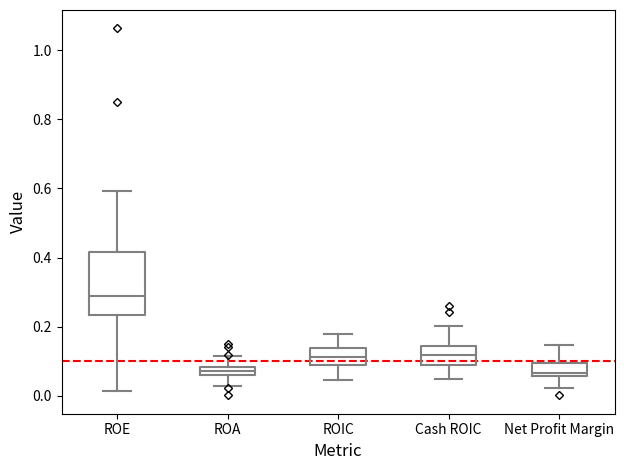

Where is the upper edge of the box for Cash ROIC on the y-axis? The values are not printed on the chart, so give them approximately, as read against the axis.

0.14